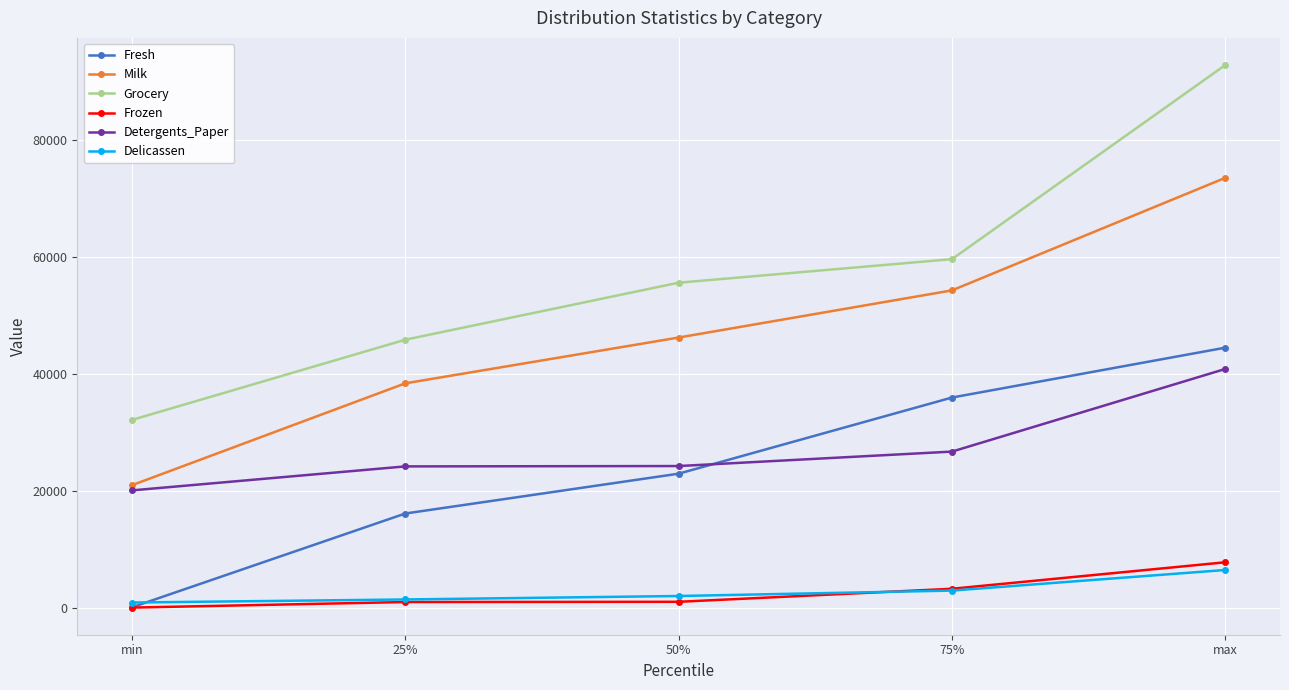

At which category does the chart reach its peak across all series?

max